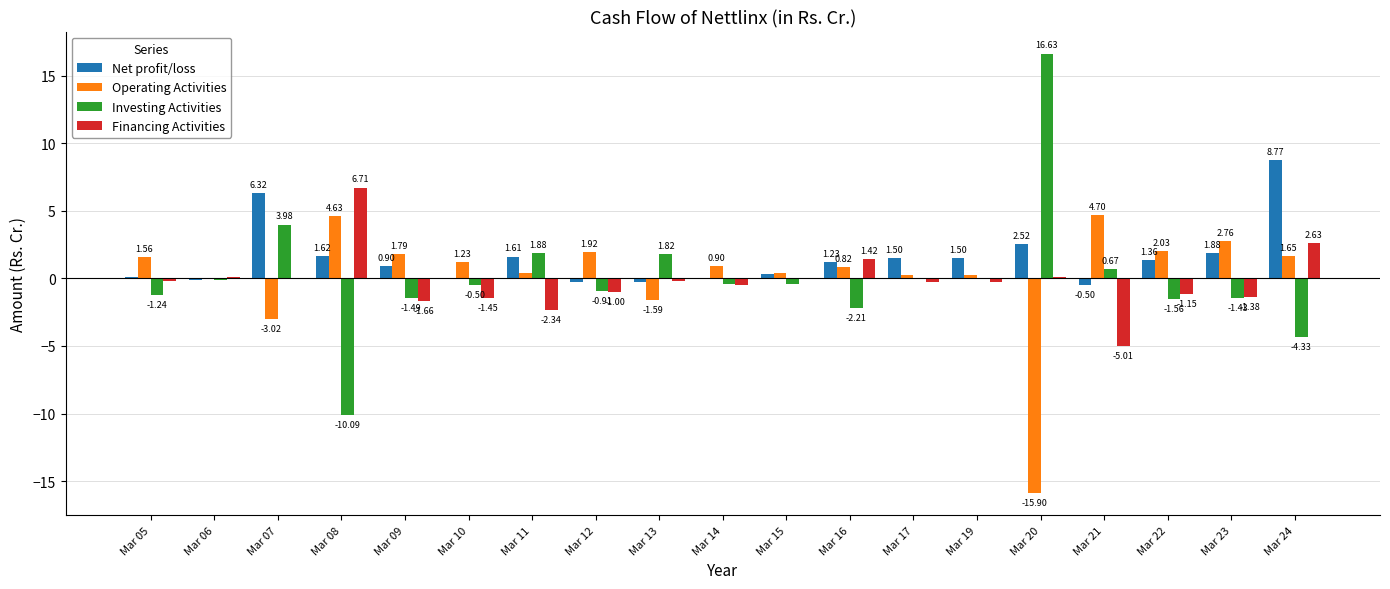

What are all the series names shown in the legend?

Net profit/loss, Operating Activities, Investing Activities, Financing Activities